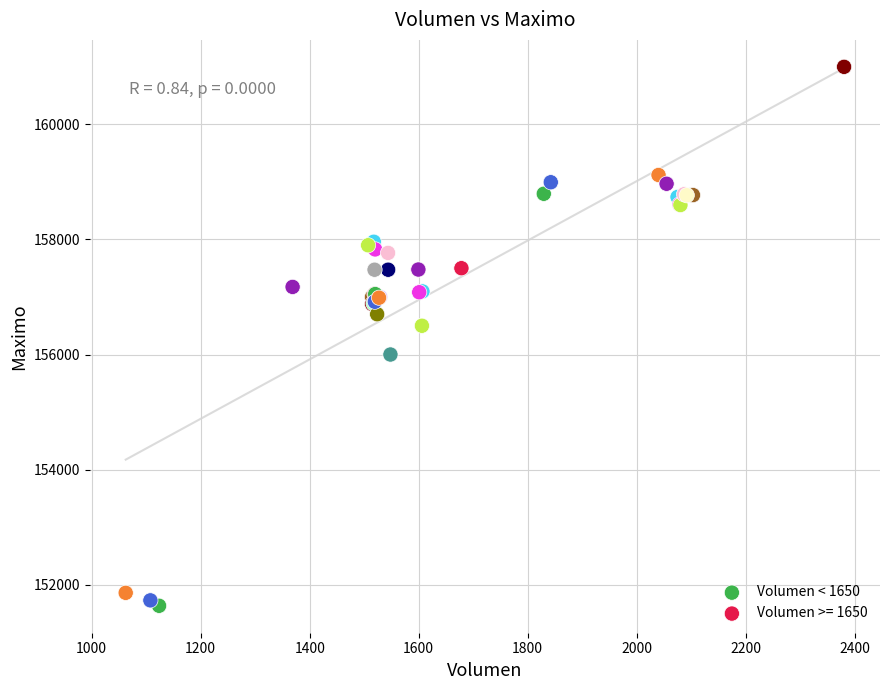

Which series contains the highest Y value?

Volumen >= 1650